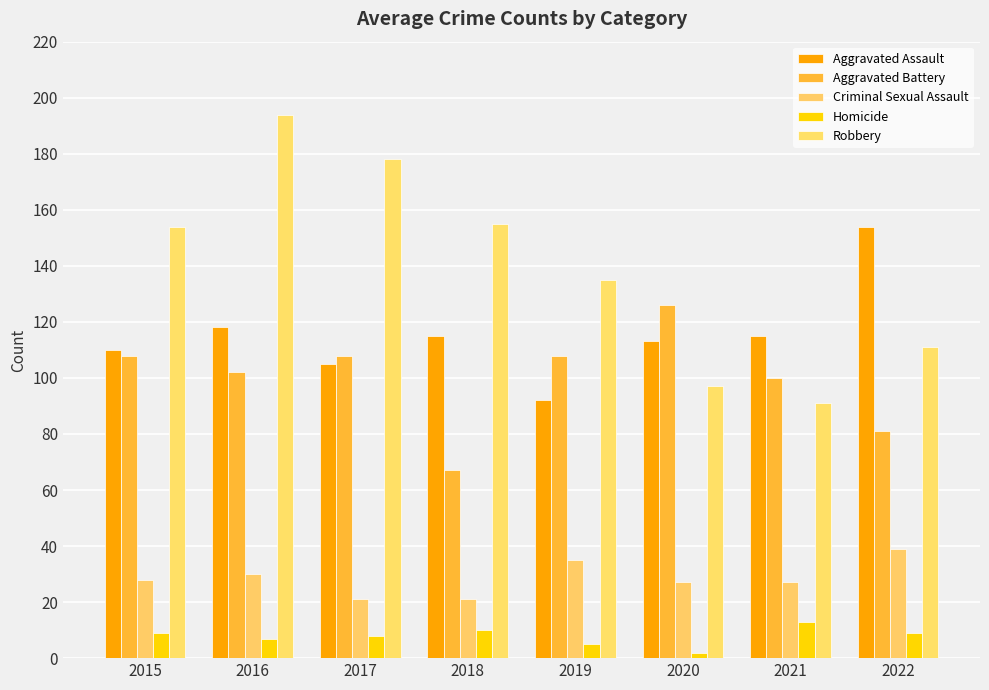

Is the value of Aggravated Battery at 2017 greater than the value of Criminal Sexual Assault at 2021?

Yes